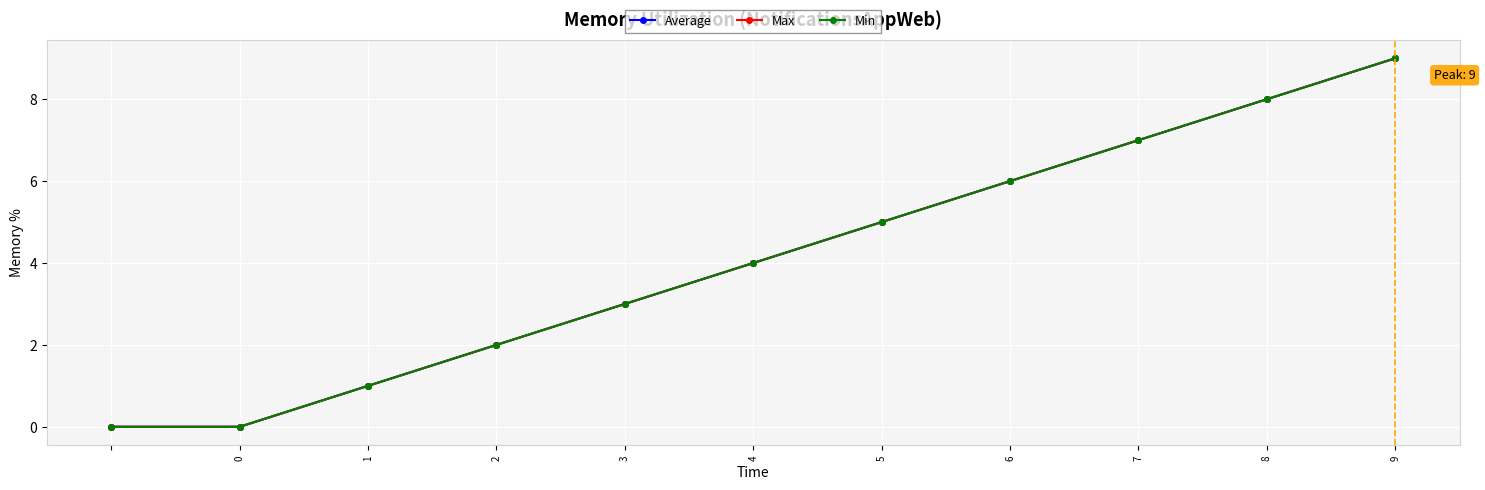

Does the chart have visible grid lines?

Yes